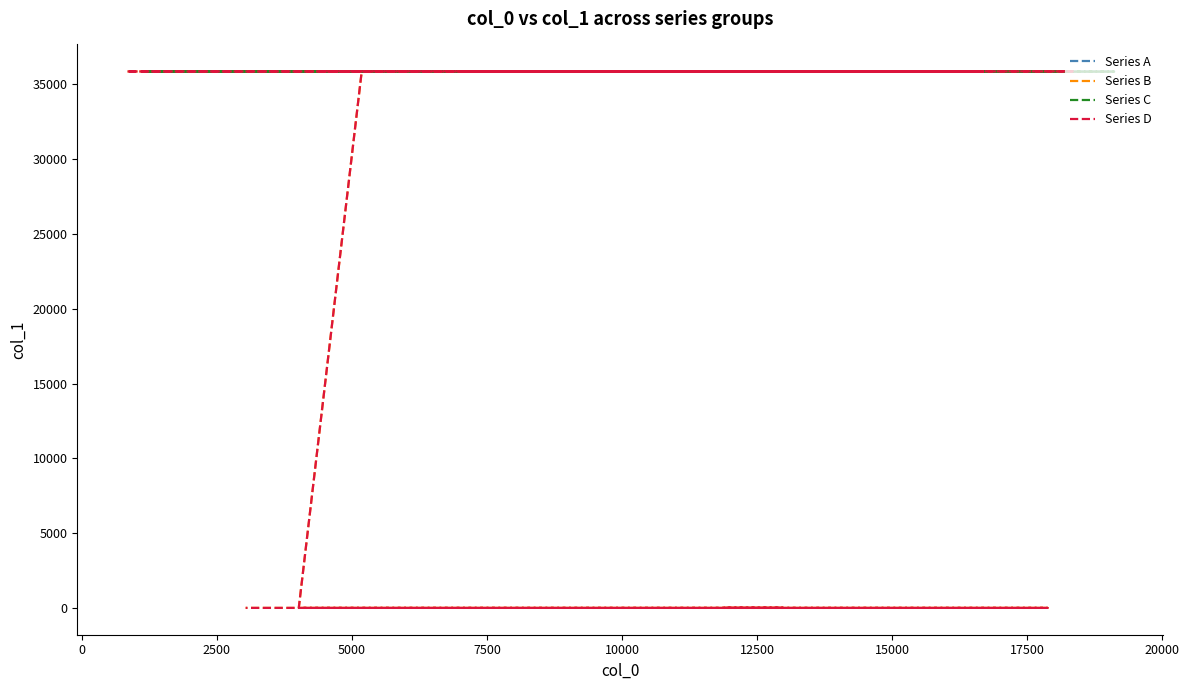

Reading right to left, what are all the values shown in this chart?

Series A: 35840	35839	35838	35837	35836	35835	35834	35833	35832	35831	35830	35829	35828	35827	35826	35825	35824	35823	35822	35821
Series B: 15	15	15	15	15	35855	35854	35853	35852	35851	35850	35849	35848	35847	35846	35845	35844	35843	35842	35841
Series C: 35840	35839	35838	35837	35836	35835	35834	35833	35832	35831	35830	35829	35828	35827	35826	35825	35824	35823	35822	35821
Series D: 15	15	15	15	15	35855	35854	35853	35852	35851	35850	35849	35848	35847	35846	35845	35844	35843	35842	35841